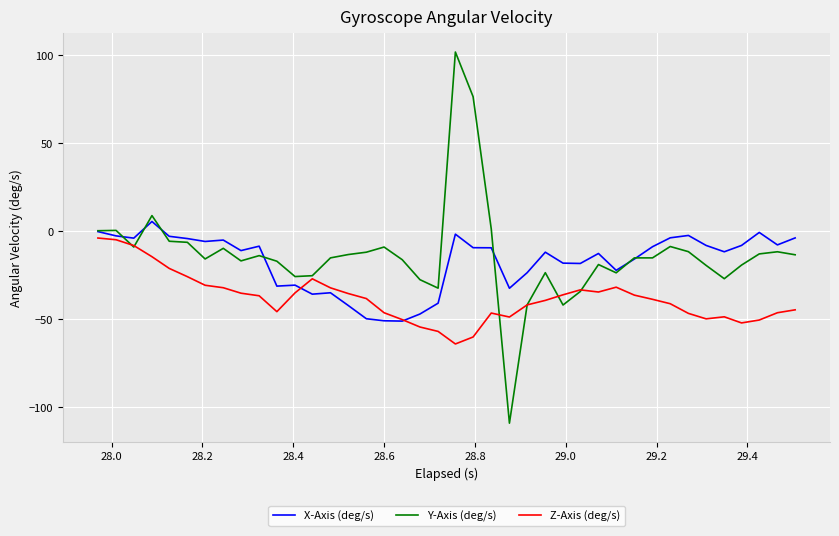

What is the greatest value displayed?

101.6